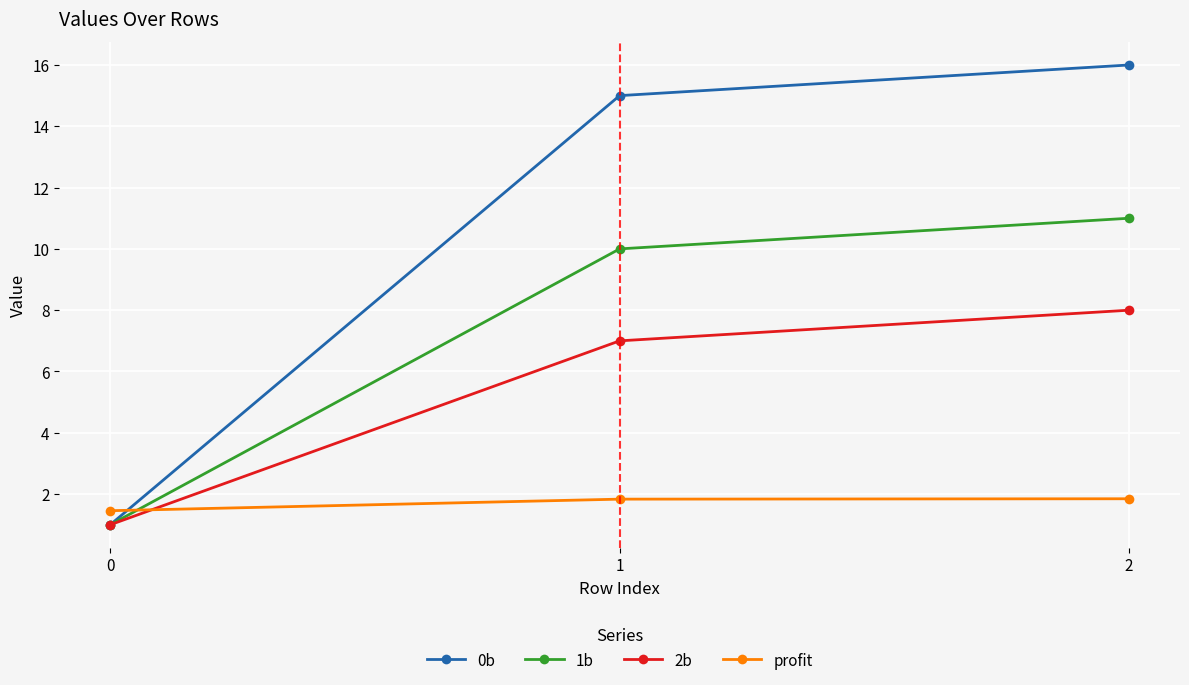

How many lines are shown in the chart?

4